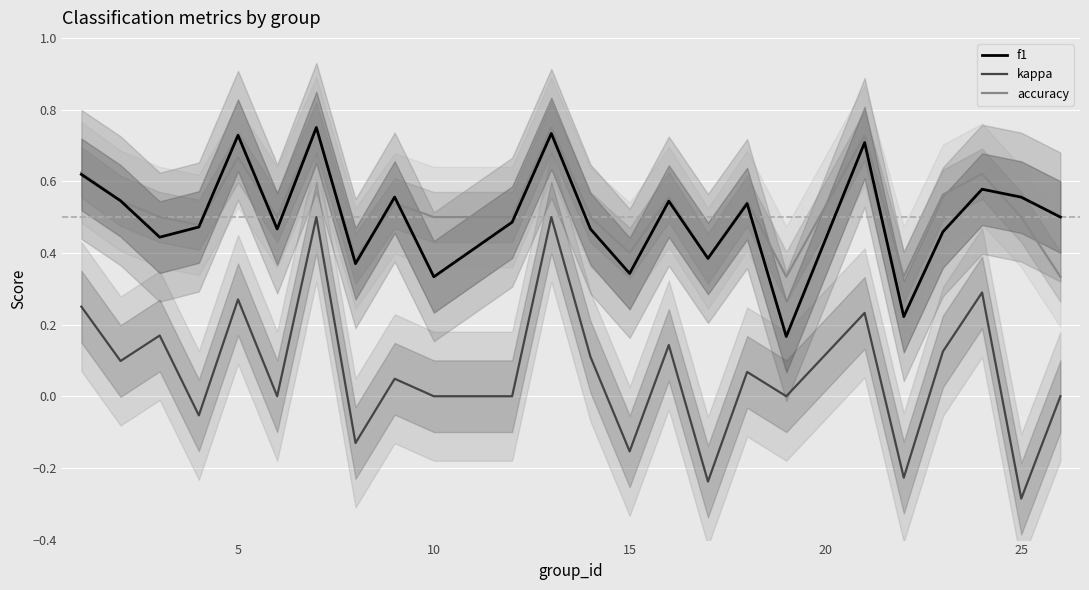

Which series has the largest total across all categories?

accuracy